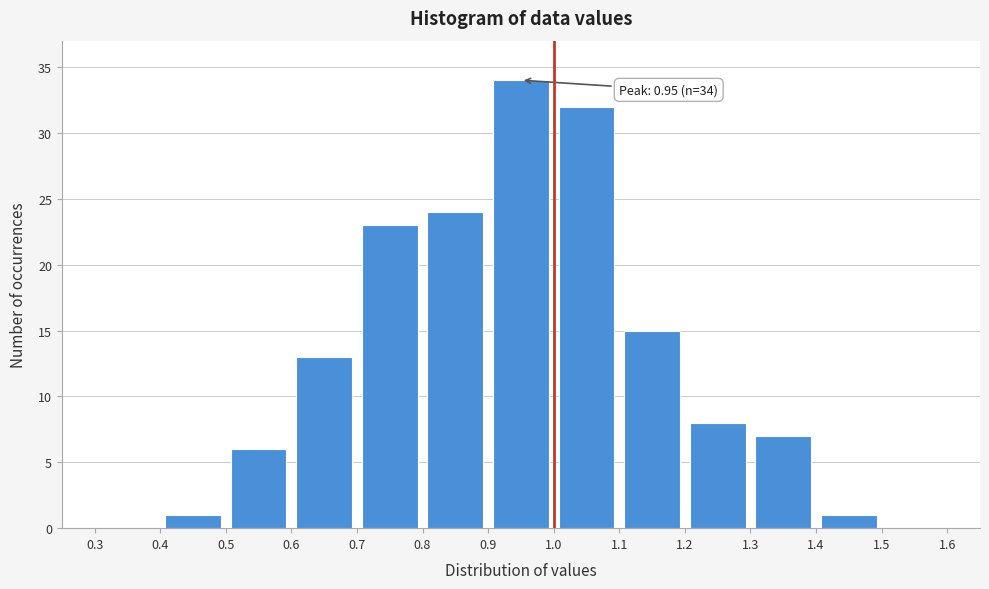

Which range on the x-axis has the tallest bar?

0.9 to 1.0